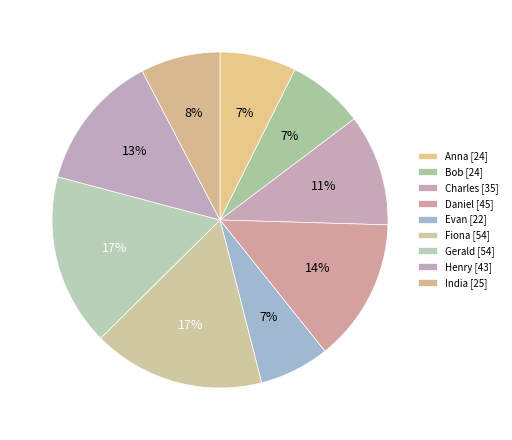

How many segments does this pie chart have?

9